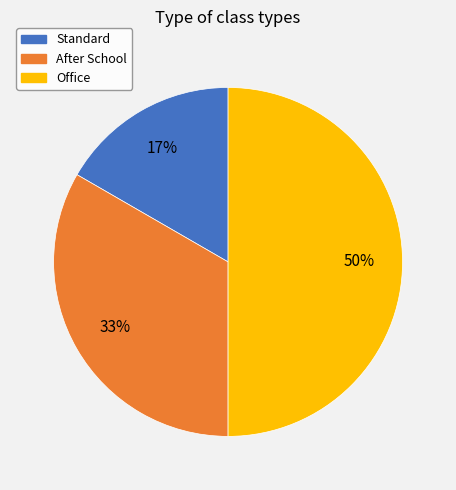

To the nearest percent, what portion does Standard represent?

17%